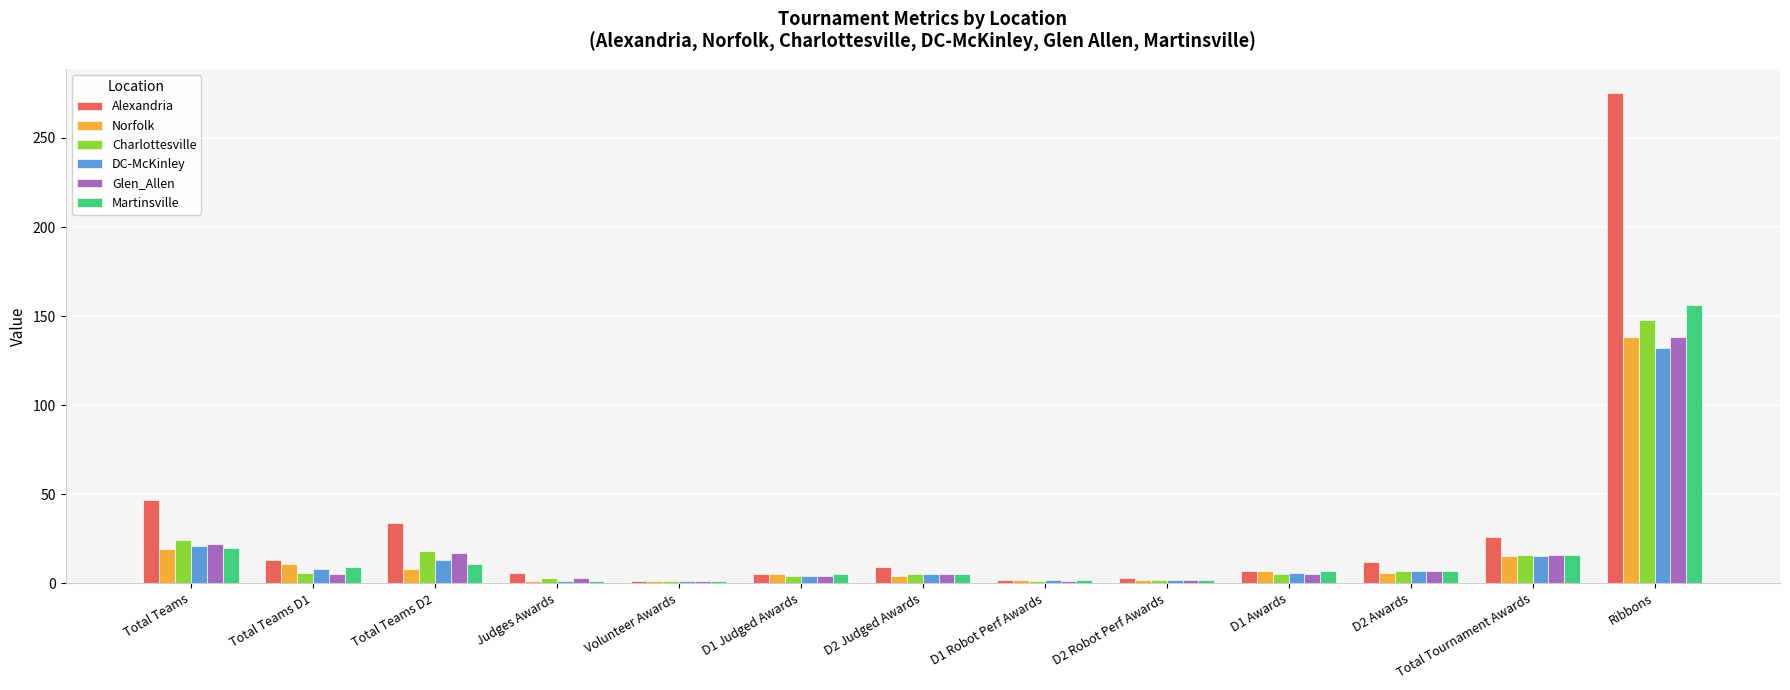

What is the label of the 12th bar from the left?

Total Tournament Awards